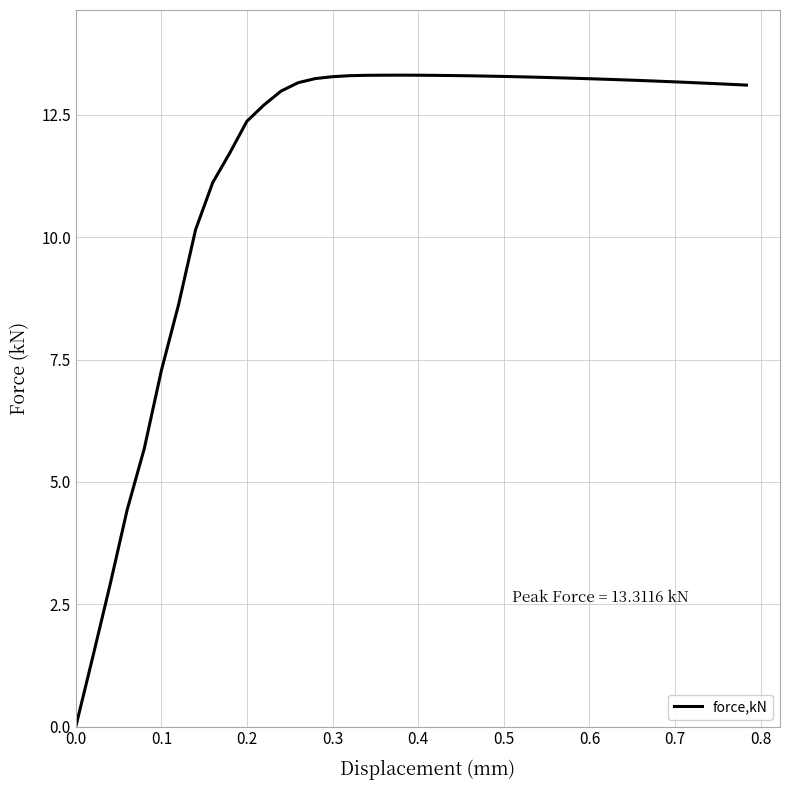

What is the difference between the maximum and minimum values?

13.3